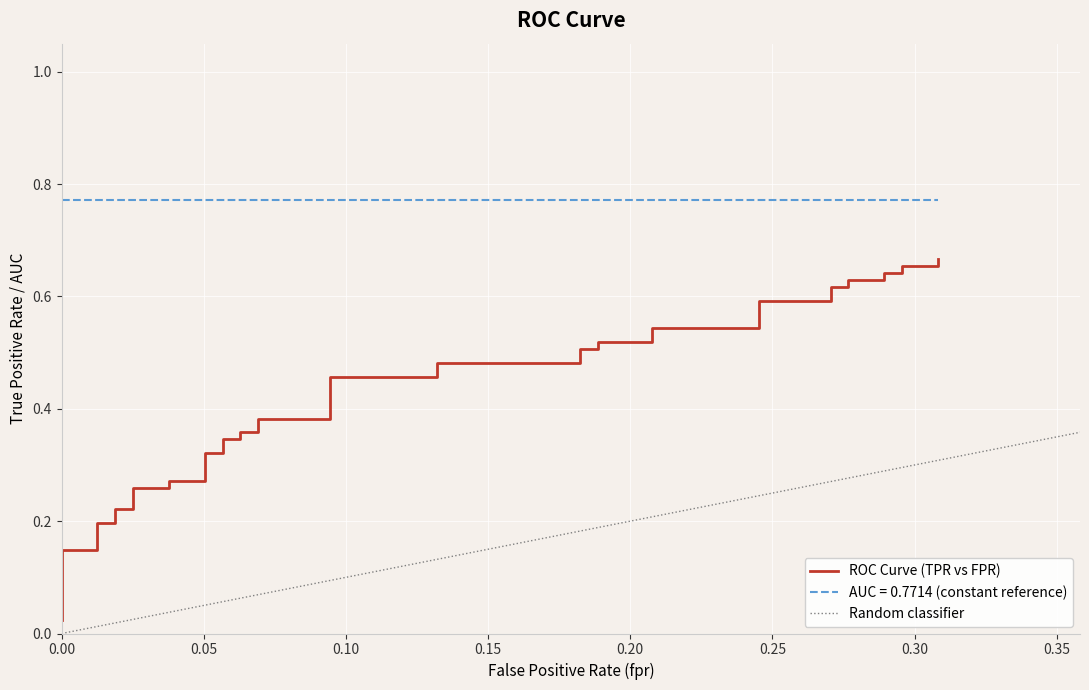

Reading left to right, what are all the values shown in this chart?

0.0	0.1	0.1	0.2	0.2	0.2	0.2	0.3	0.3	0.3	0.3	0.3	0.3	0.3	0.3	0.4	0.4	0.4	0.4	0.5	0.5	0.5	0.5	0.5	0.5	0.5	0.5	0.5	0.5	0.6	0.6	0.6	0.6	0.6	0.6	0.6	0.6	0.7	0.7	0.7